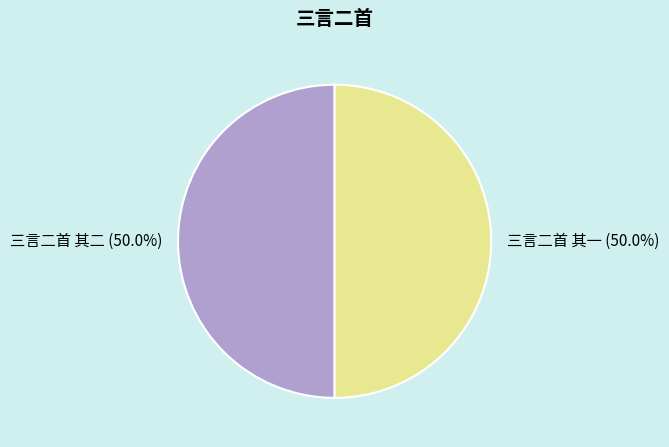

To the nearest percent, what is the combined percentage of 三言二首 其一 and 三言二首 其二?

100%